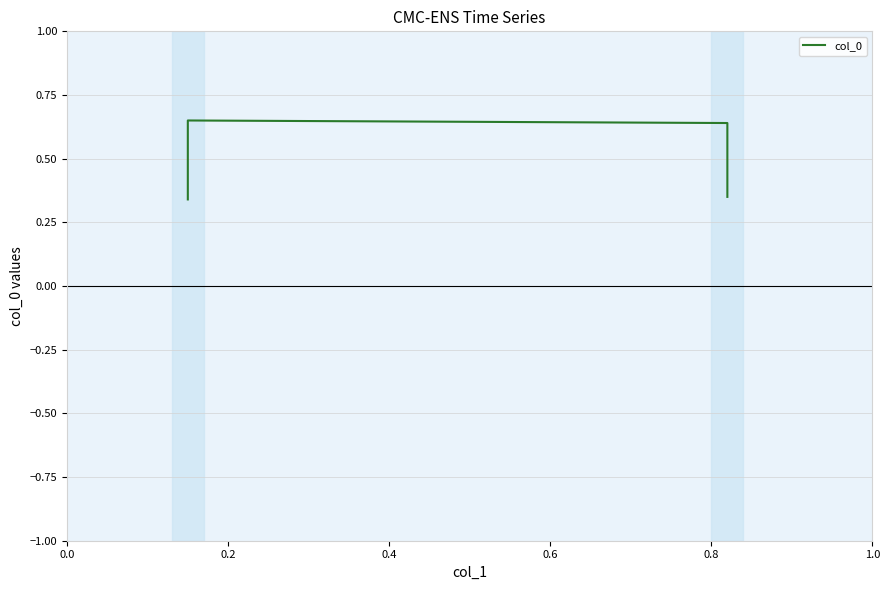

Is it true that the value at 0.6 is 0.5?

False